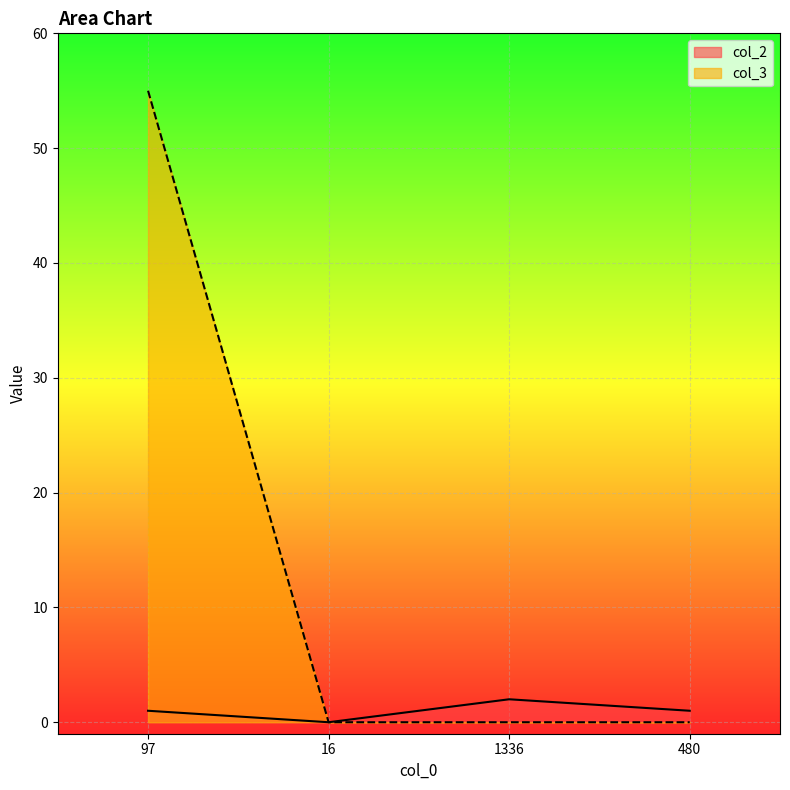

Which series changed the most between 16 and 480?

col_2